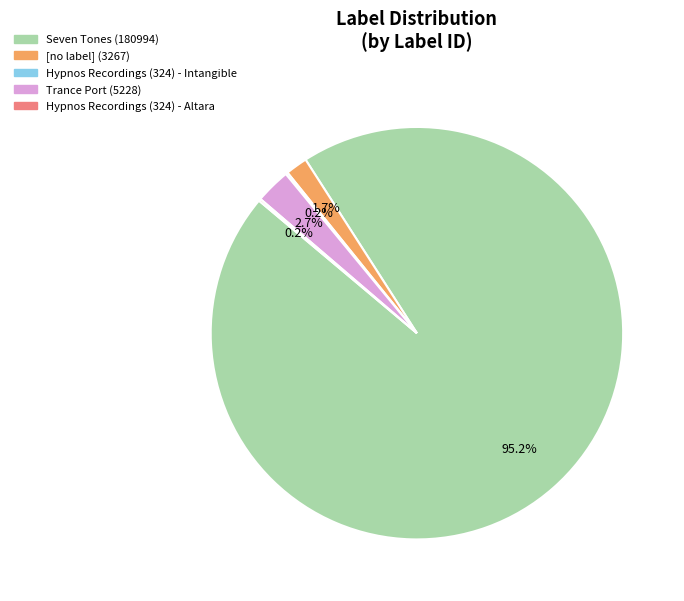

To the nearest percent, what is the combined percentage of [no label] (3267) and Trance Port (5228)?

4%